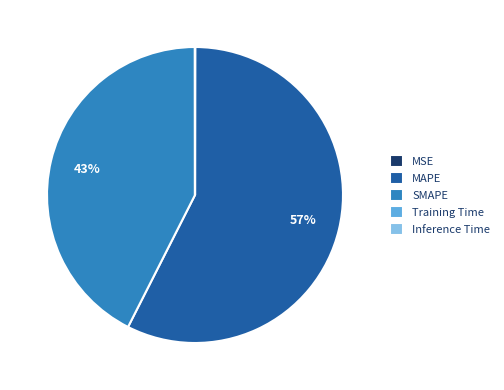

To the nearest percent, what is the difference between the largest and smallest slice percentages?

57%